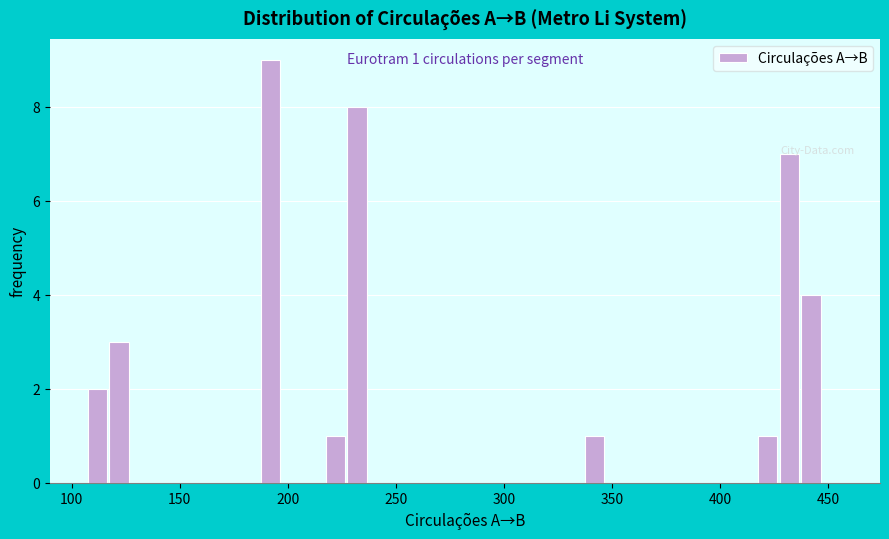

Around what value on the x-axis is the tallest bar? Give the approximate position of its centre, as read against the axis.

190